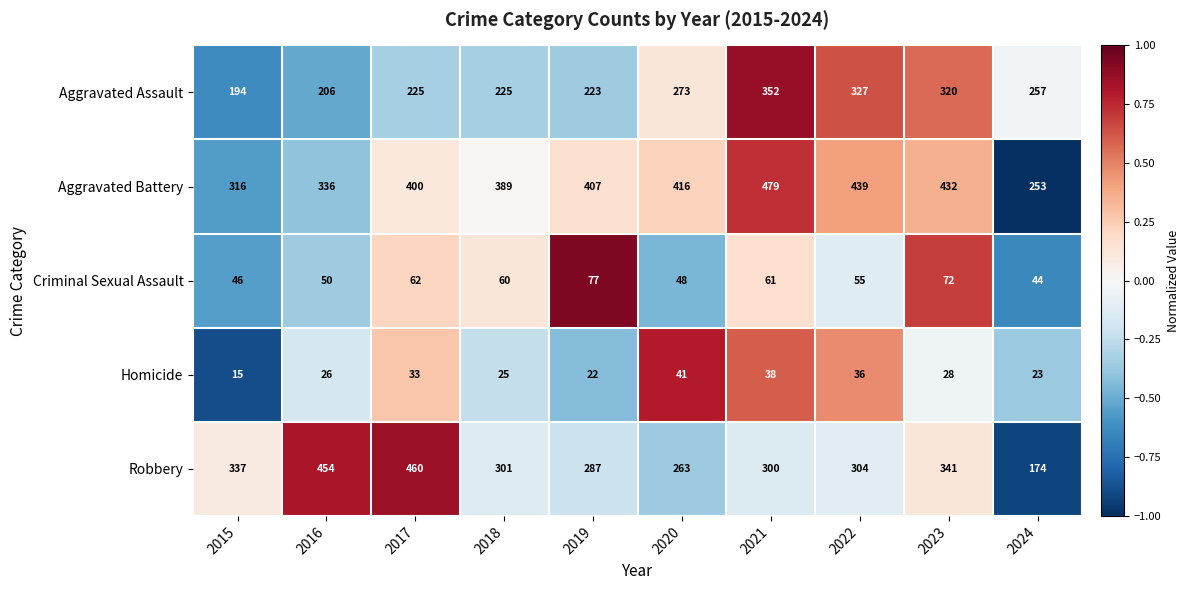

Is it true that Aggravated Battery equals 110 at 2022?

False